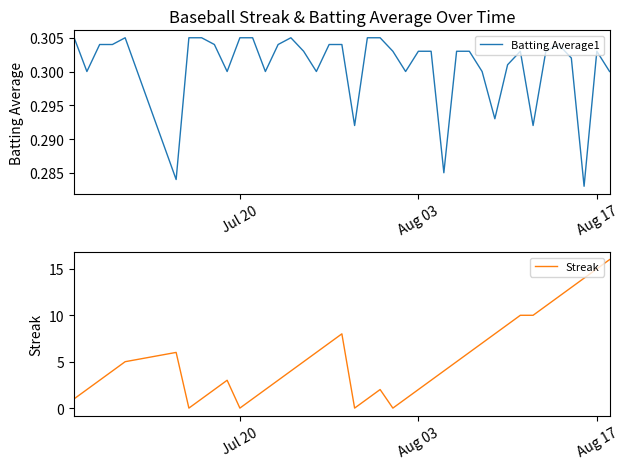

Count the Batting Average1 values in the range 0 to 1.

40